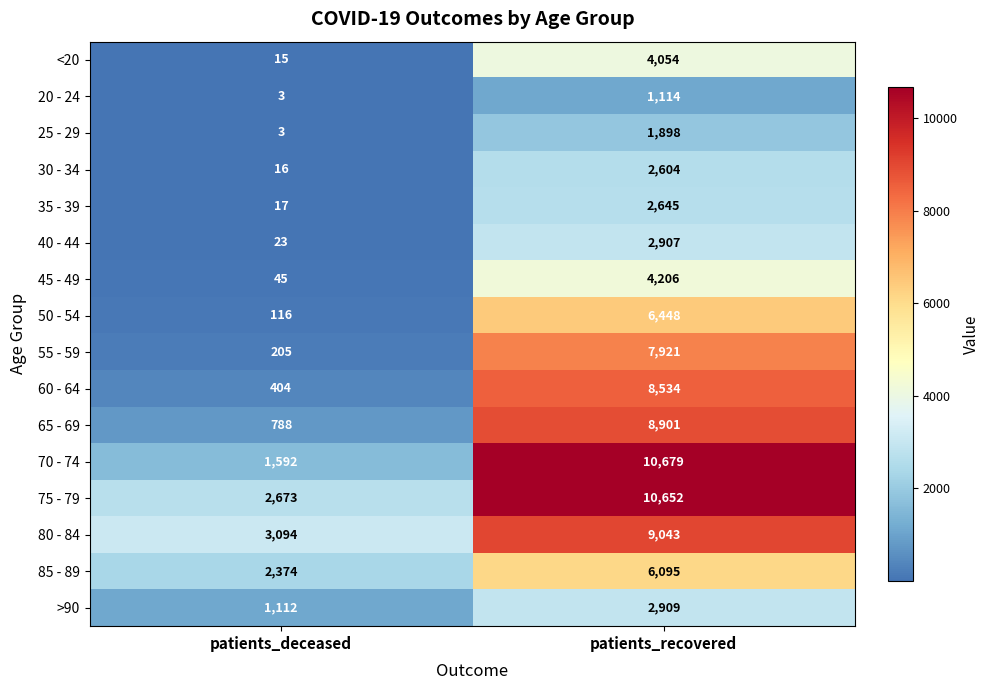

Which series changed the most between patients_deceased and patients_recovered?

70 - 74